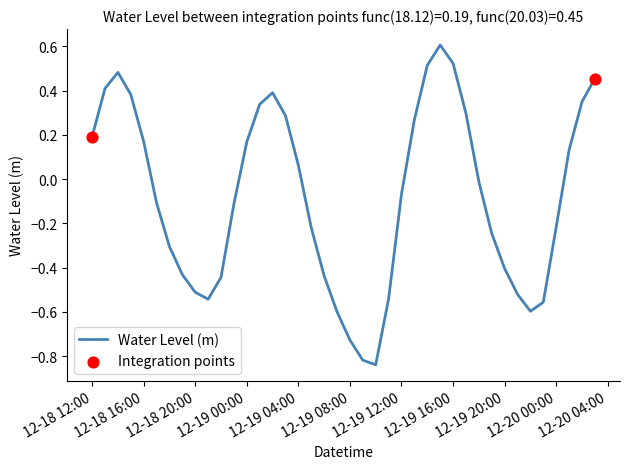

What is the maximum value shown in the chart?

0.6